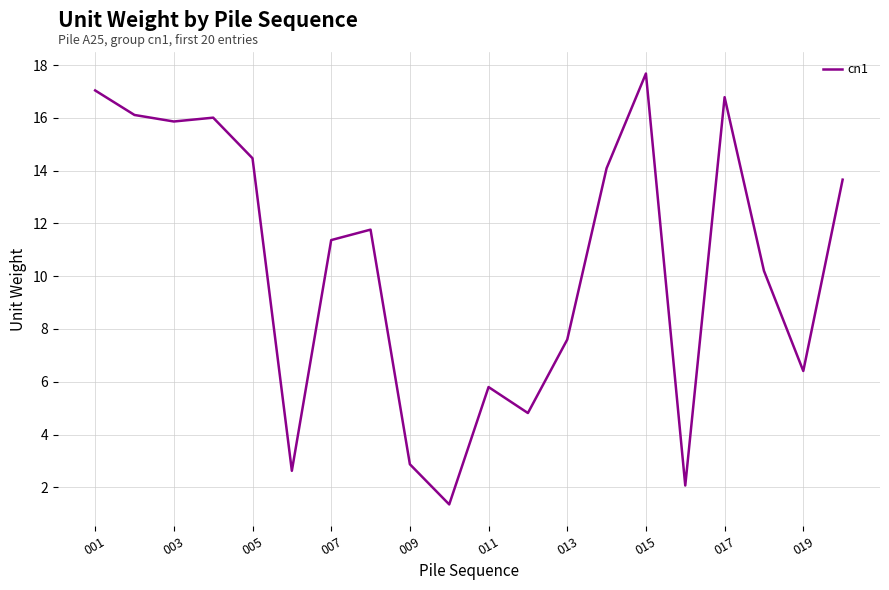

What is the greatest value displayed?

17.7